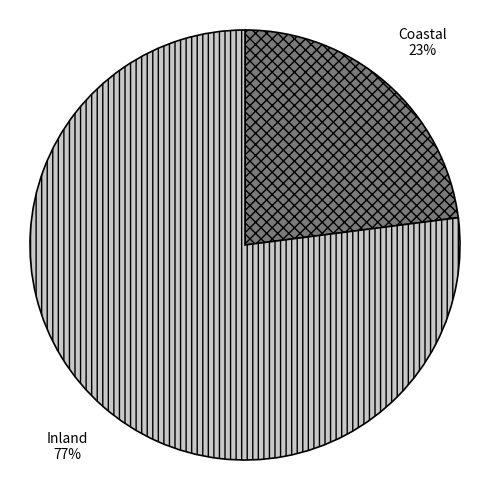

Rank the categories by value from highest to lowest.

Inland, Coastal